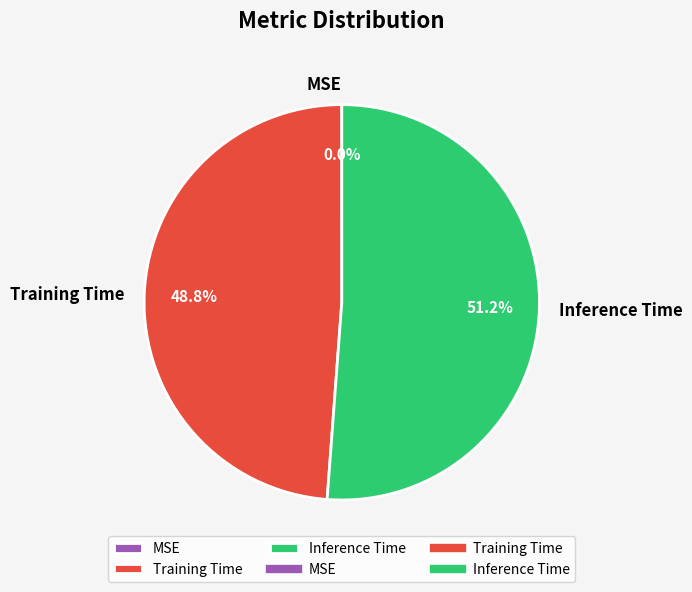

Which category has the biggest portion of the pie?

Inference Time